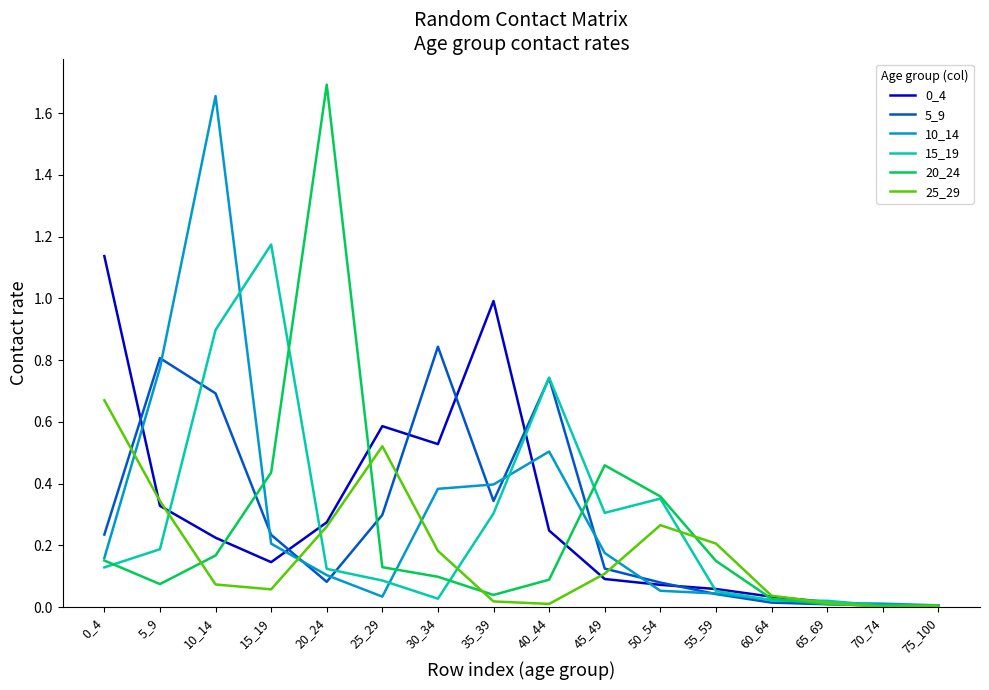

How many lines are shown in the chart?

6